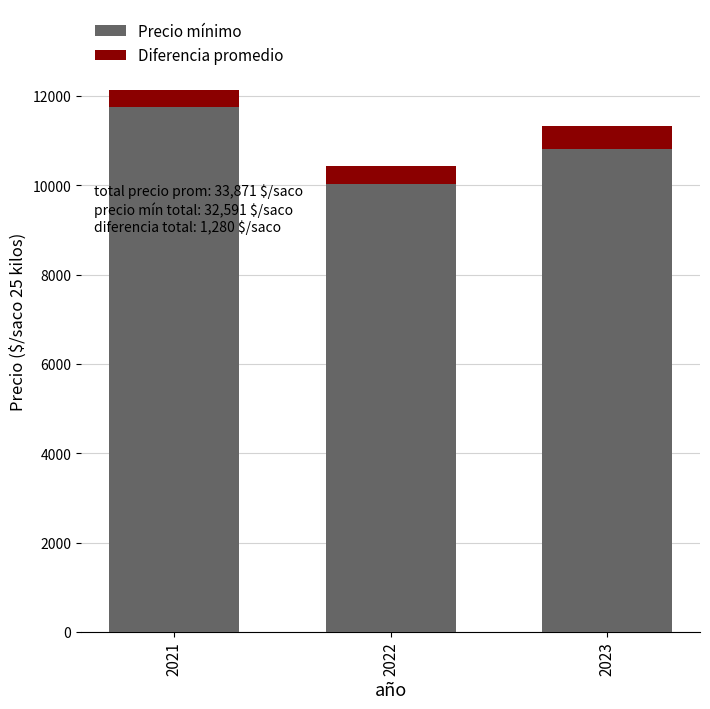

At which category is the sum across all series the highest?

2021